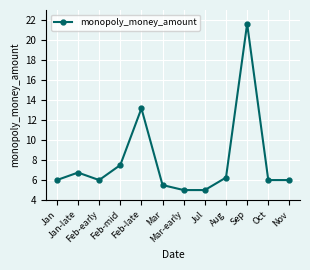

The chart shows a value of 10.8 at Nov. True or false?

False